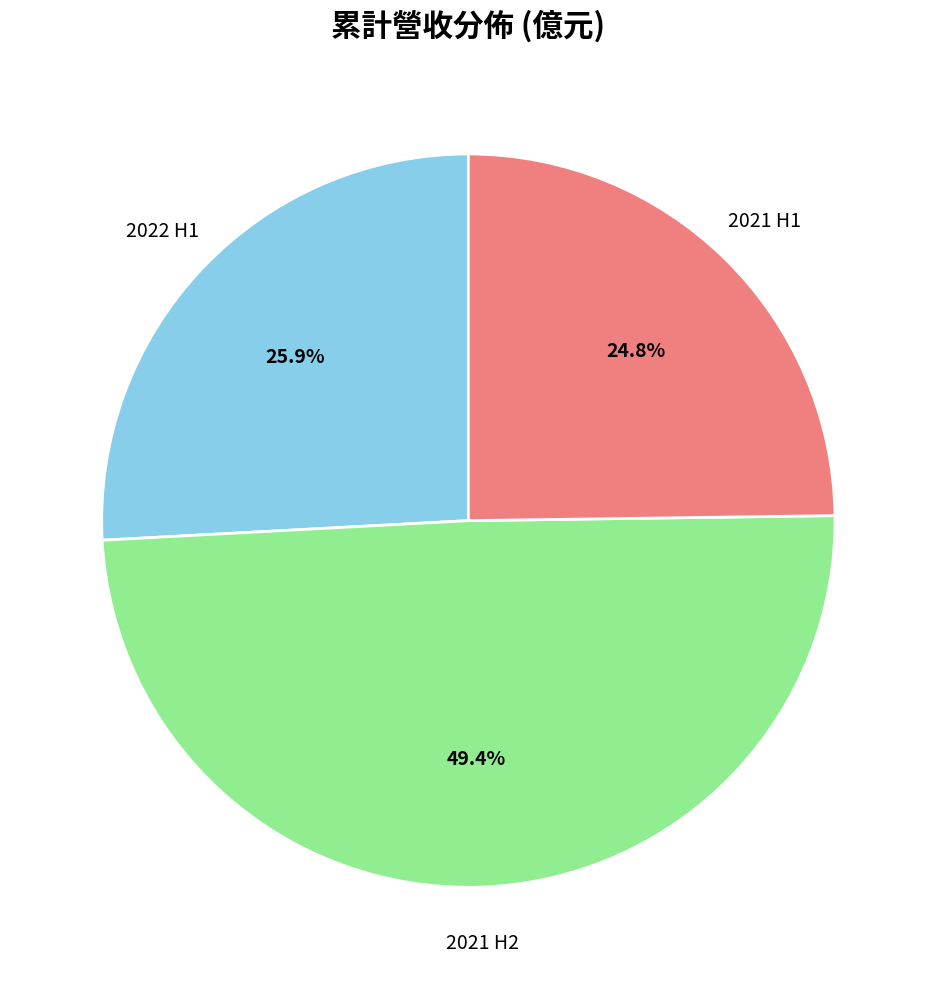

Is there any slice that represents more than half of the pie?

No